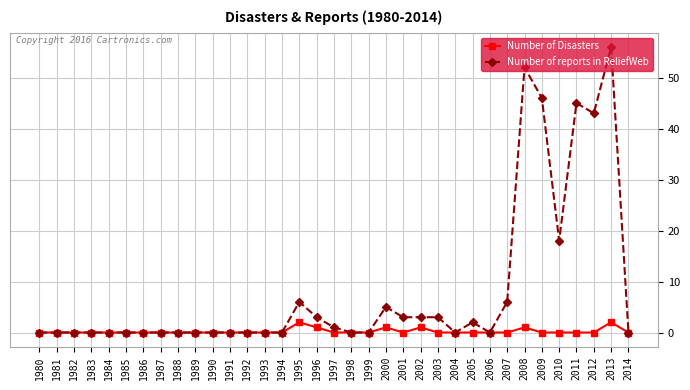

At which category does the chart reach its peak across all series?

2013